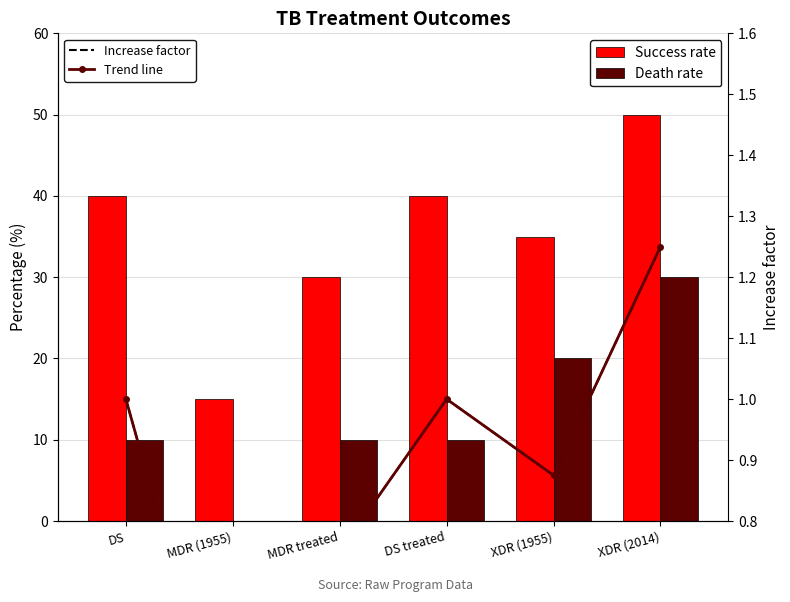

Reading right to left, list all the values displayed in this chart.

Success rate: XDR (2014)=50.0	XDR (1955)=35.0	DS treated=40.0	MDR treated=30.0	MDR (1955)=15.0	DS=40.0
Death rate: XDR (2014)=30.0	XDR (1955)=20.0	DS treated=10.0	MDR treated=10.0	MDR (1955)=0.0	DS=10.0
Increase factor: XDR (2014)=1.2	XDR (1955)=0.9	DS treated=1.0	MDR treated=0.8	MDR (1955)=0.4	DS=1.0
Trend line: XDR (2014)=1.2	XDR (1955)=0.9	DS treated=1.0	MDR treated=0.8	MDR (1955)=0.4	DS=1.0